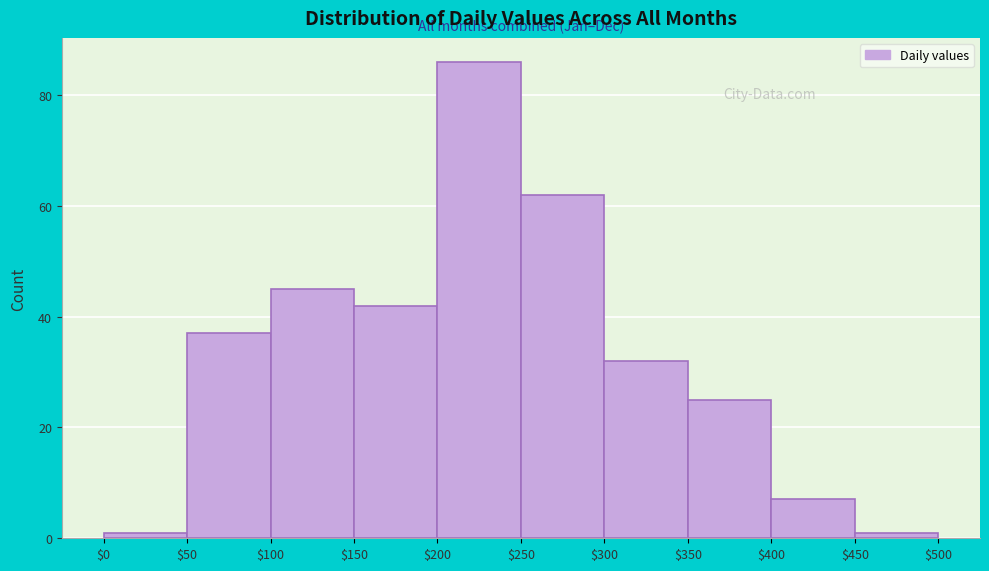

Reading left to right, list every bar in this chart as the range it spans on the x-axis followed by its height. The values are not printed on the chart, so give them approximately, as read against the axis.

$0 to $50: under 2
$50 to $100: 38
$100 to $150: 46
$150 to $200: 42
$200 to $250: 86
$250 to $300: 62
$300 to $350: 32
$350 to $400: 26
$400 to $450: 8
$450 to $500: under 2